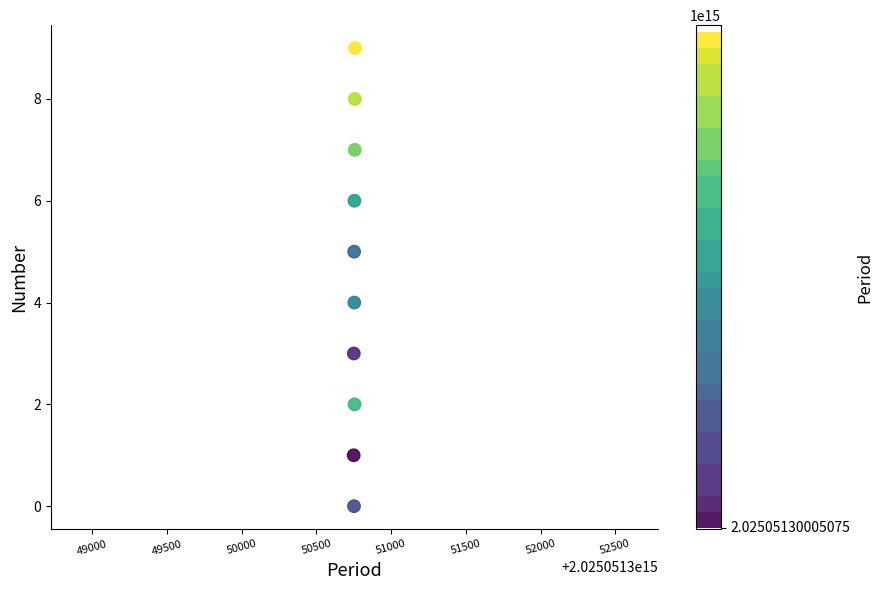

What is the average X value?

2025051300050754